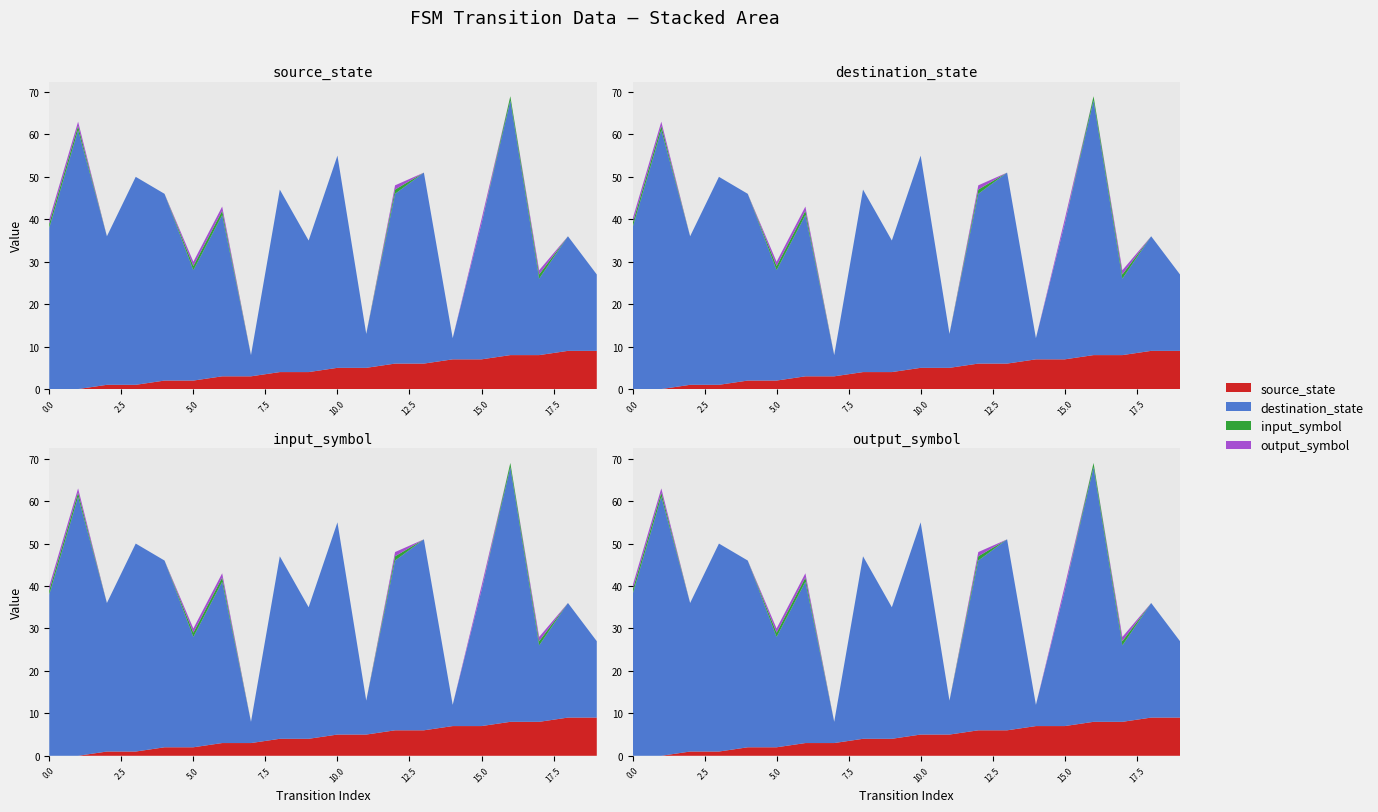

Reading left to right, transcribe all the data shown in this chart.

source_state: 0=0	1=0	2=1	3=1	4=2	5=2	6=3	7=3	8=4	9=4	10=5	11=5	12=6	13=6	14=7	15=7	16=8	17=8	18=9	19=9
destination_state: 0=38	1=61	2=35	3=49	4=44	5=26	6=38	7=5	8=43	9=31	10=50	11=8	12=40	13=45	14=5	15=32	16=60	17=18	18=27	19=18
input_symbol: 0=1	1=1	2=0	3=0	4=0	5=1	6=1	7=0	8=0	9=0	10=0	11=0	12=1	13=0	14=0	15=0	16=1	17=1	18=0	19=0
output_symbol: 0=1	1=1	2=0	3=0	4=0	5=1	6=1	7=0	8=0	9=0	10=0	11=0	12=1	13=0	14=0	15=1	16=0	17=1	18=0	19=0